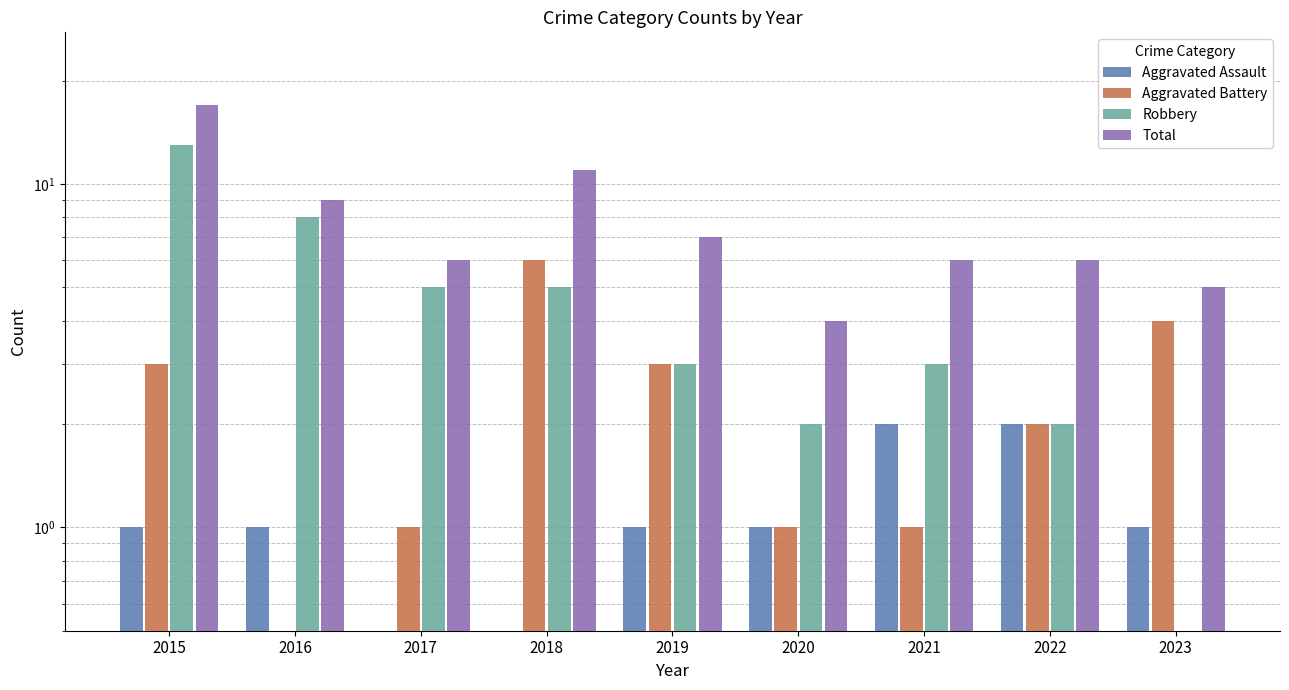

Does the chart contain stacked bars?

No